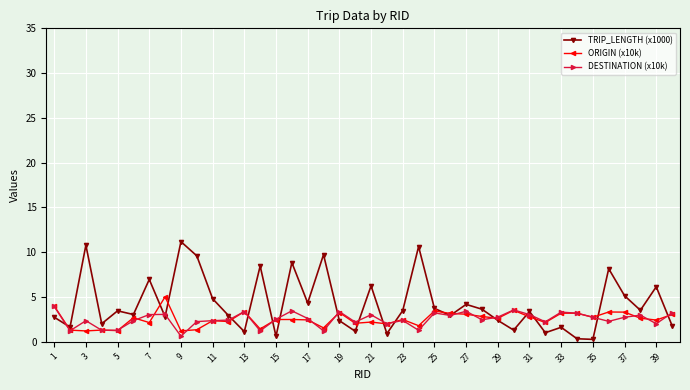

How many series are shown in this chart?

3